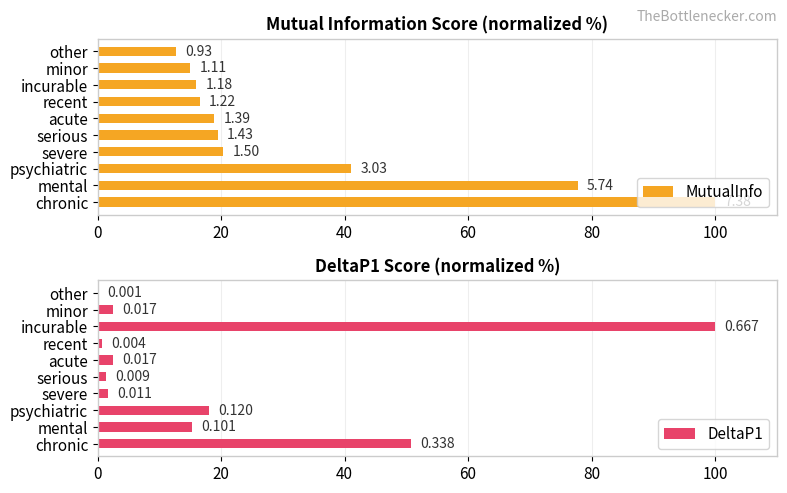

Rank the series at chronic from lowest to highest value.

DeltaP1, MutualInfo